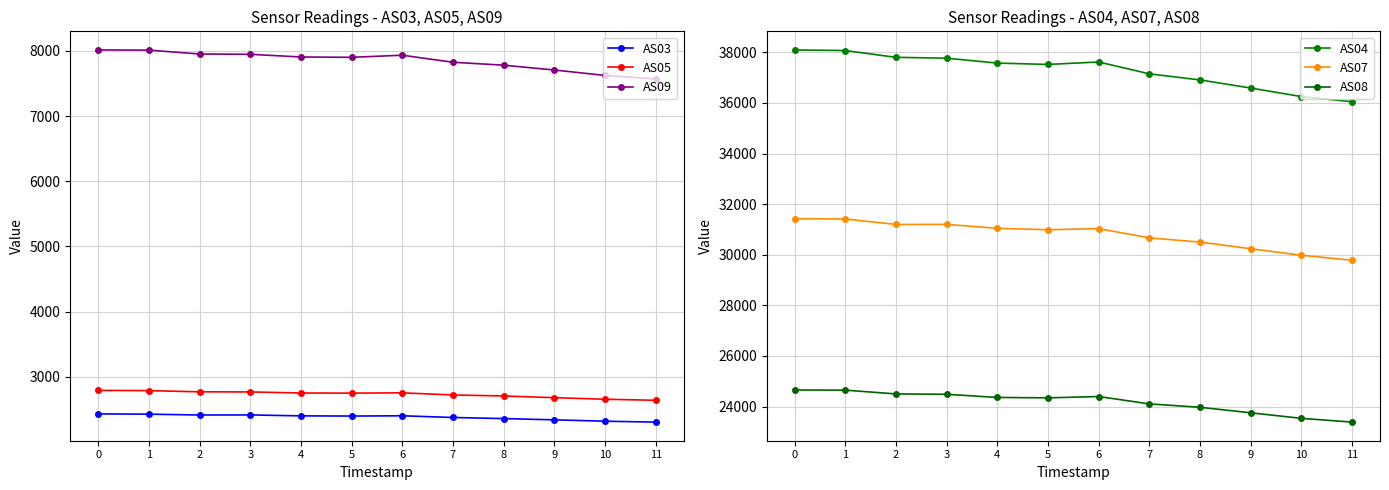

How many data points in AS08 are above 24359?

5